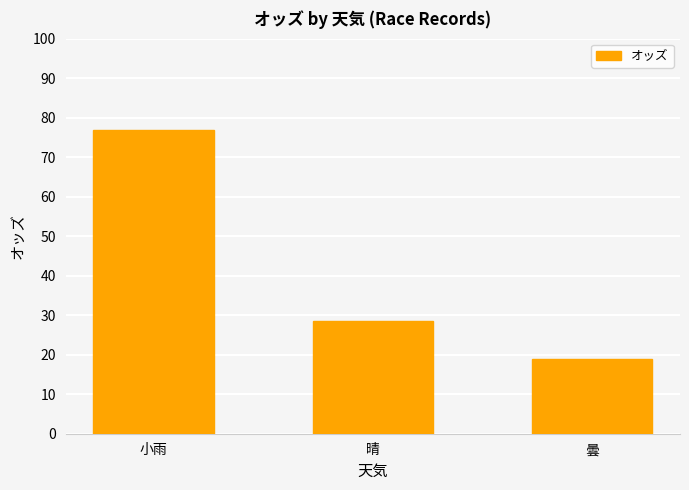

Reading left to right, what are all the values shown in this chart?

小雨=76.9	晴=28.5	曇=18.8